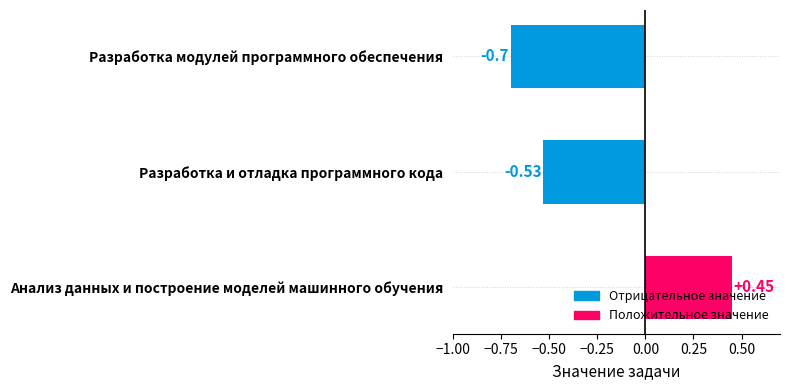

How many values are between 0 and 1?

1